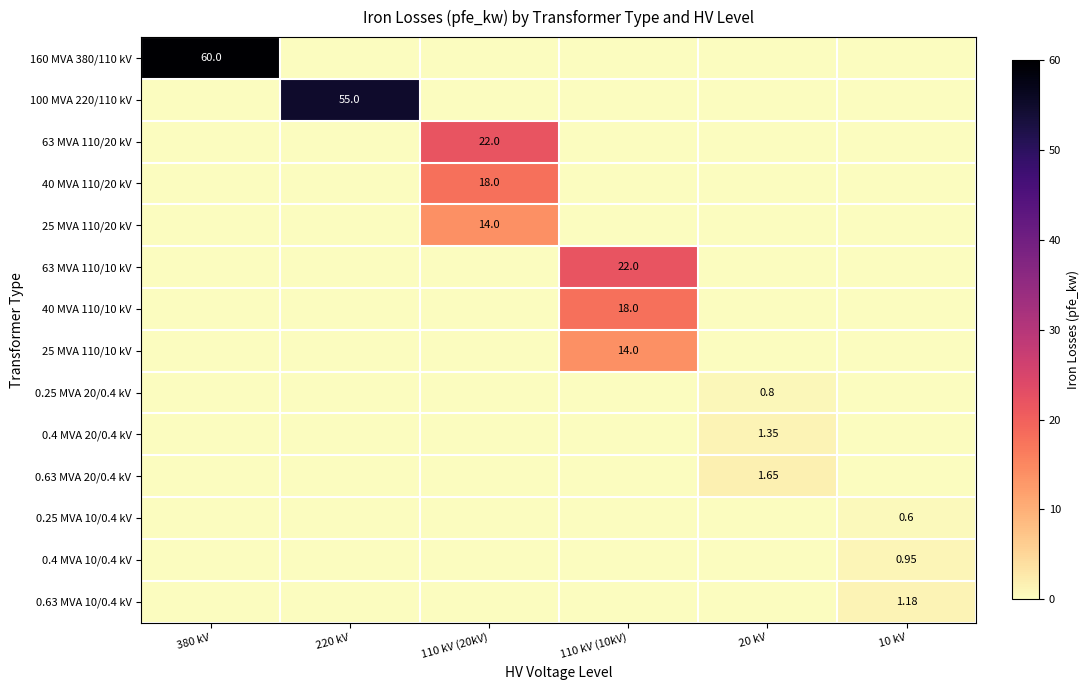

What is the sum of all 0.4 MVA 20/0.4 kV values?

1.4